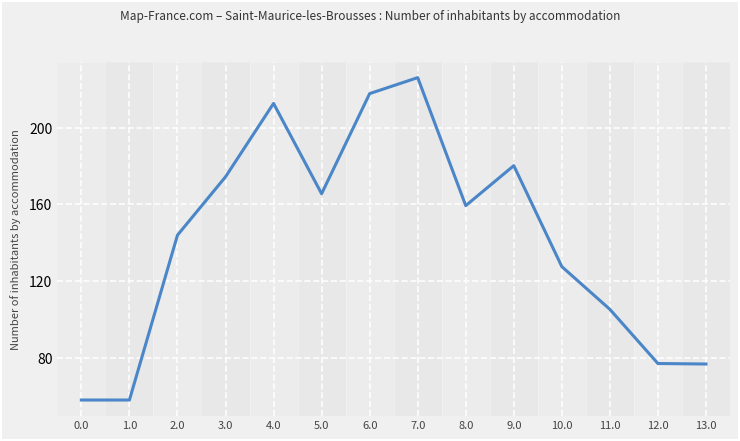

The value at 3.0 is 174.4. True or false?

True